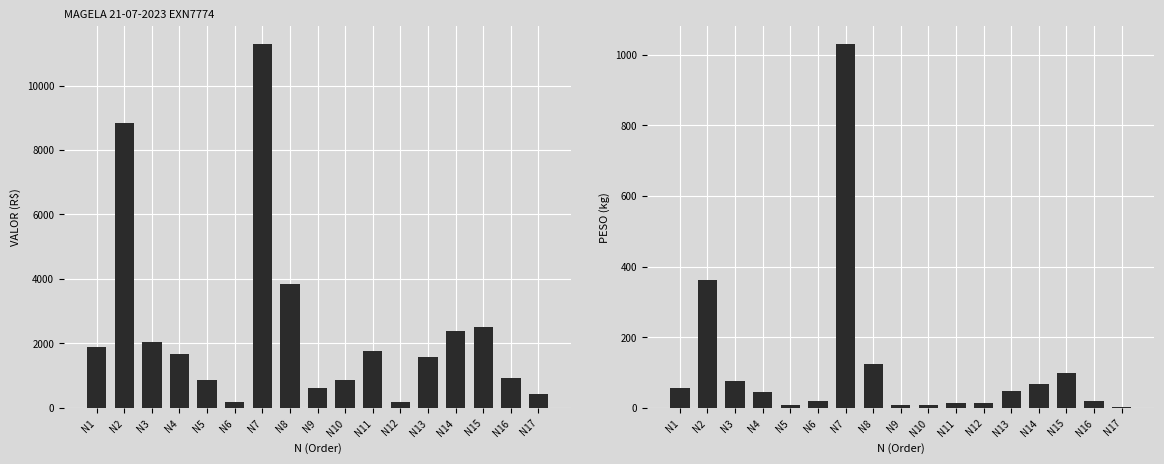

Which series has the largest total across all categories?

VALOR